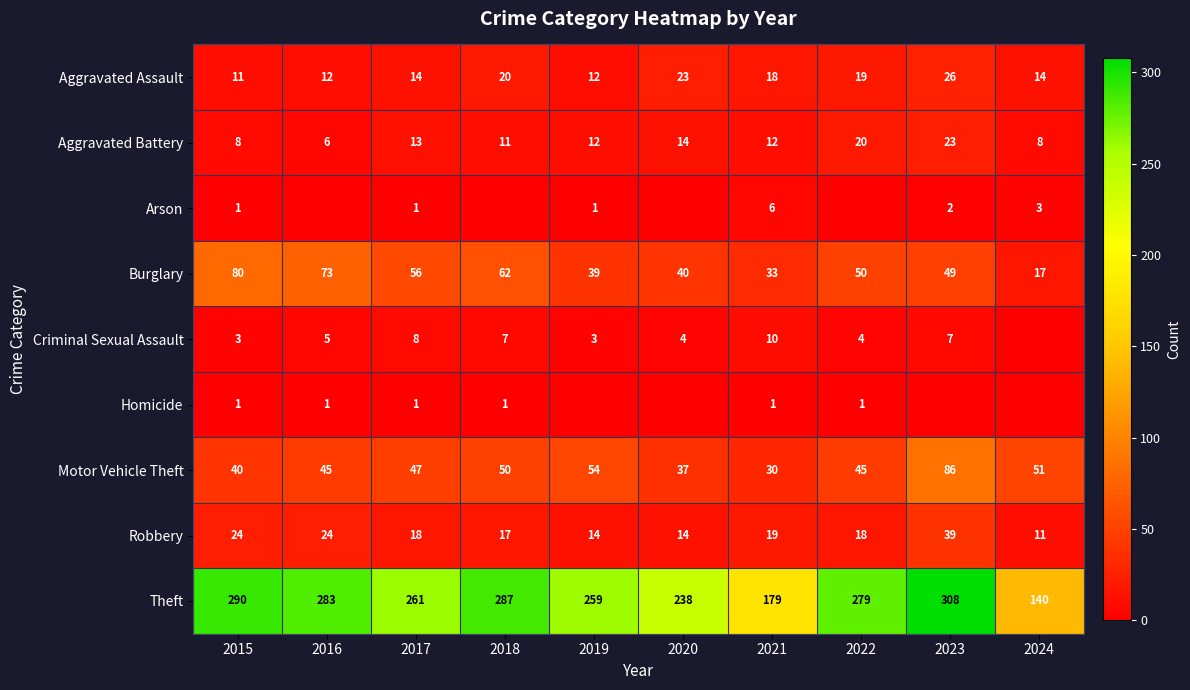

What is the total value across all series at 2021?

308